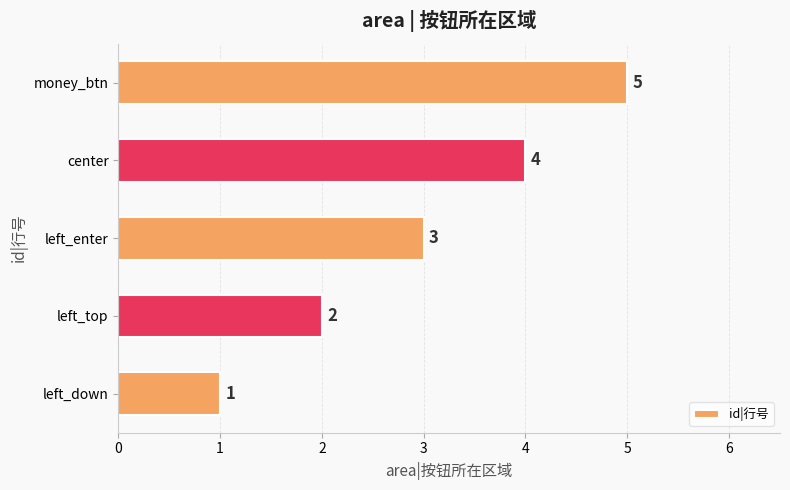

What is the minimum value shown in the chart?

1